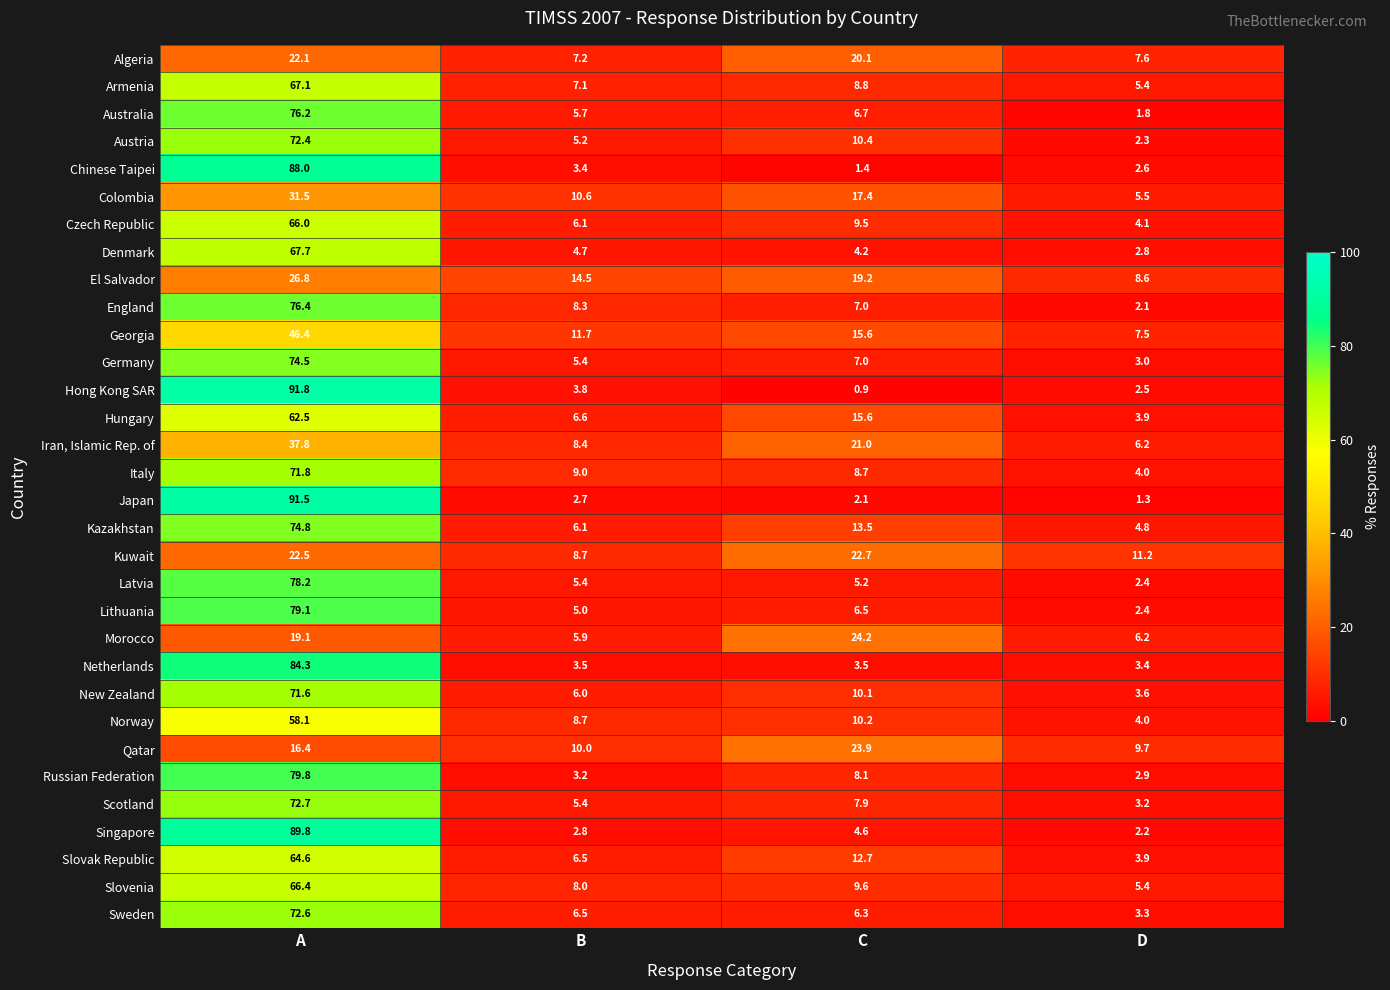

List the labels in order of El Salvador value, smallest first.

D, B, C, A